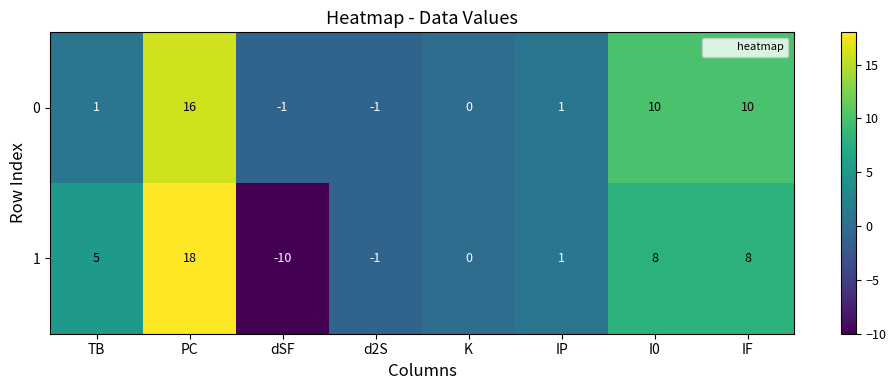

Reading left to right, transcribe all the data shown in this chart.

0: 1	16	-1	-1	0	1	10	10
1: 5	18	-10	-1	0	1	8	8